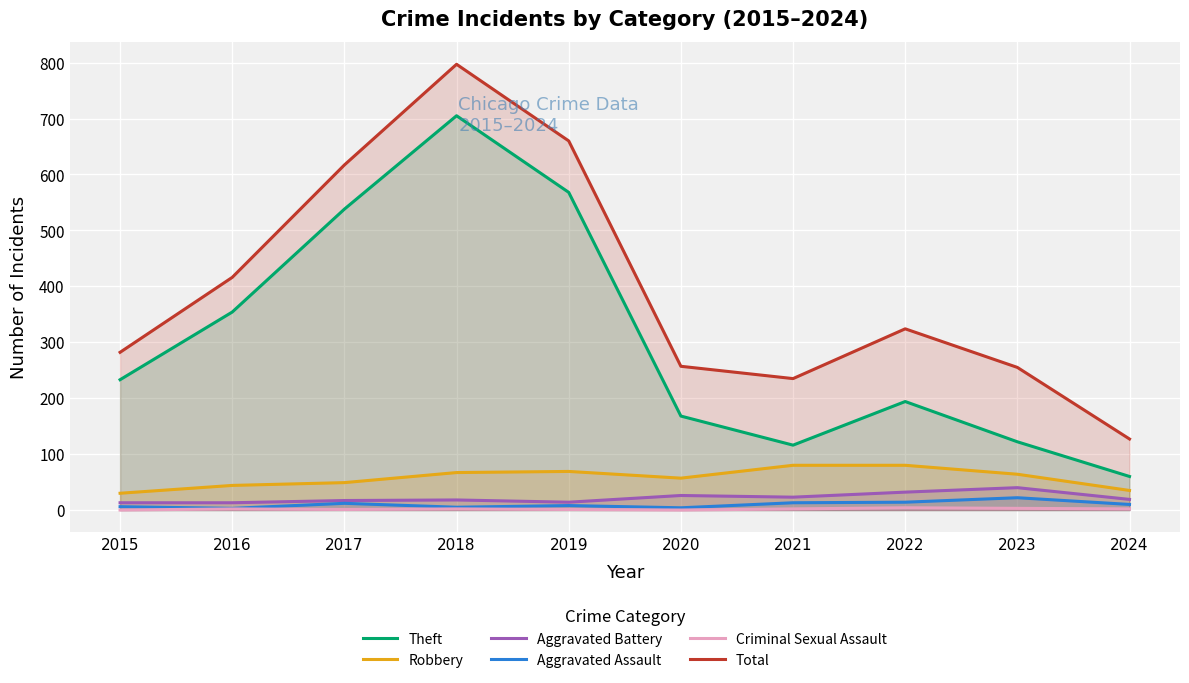

Is the value of Criminal Sexual Assault at 2024 greater than the value of Aggravated Assault at 2023?

No